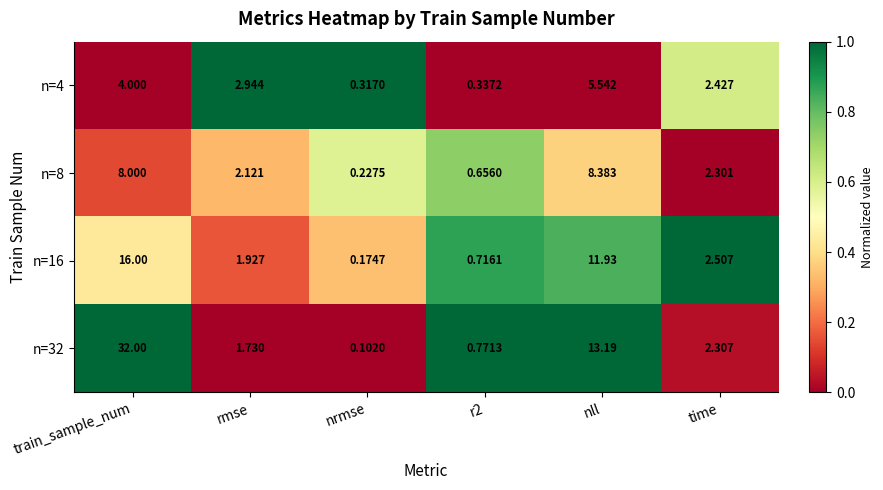

Where does the n=8 series first go above 2?

train_sample_num